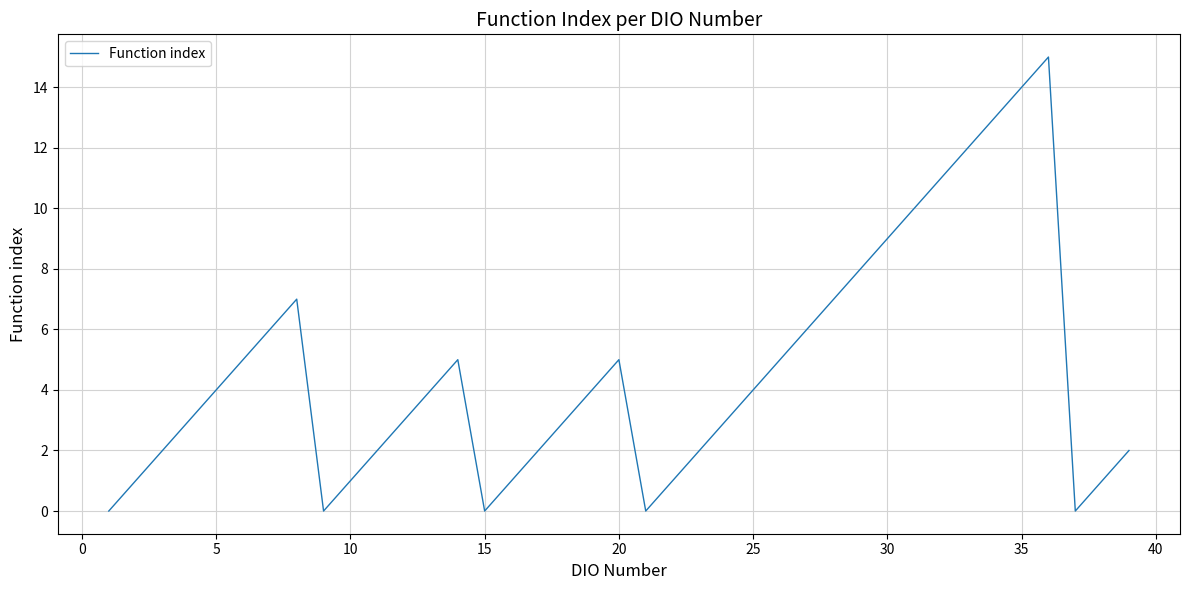

What is the maximum value shown in the chart?

15